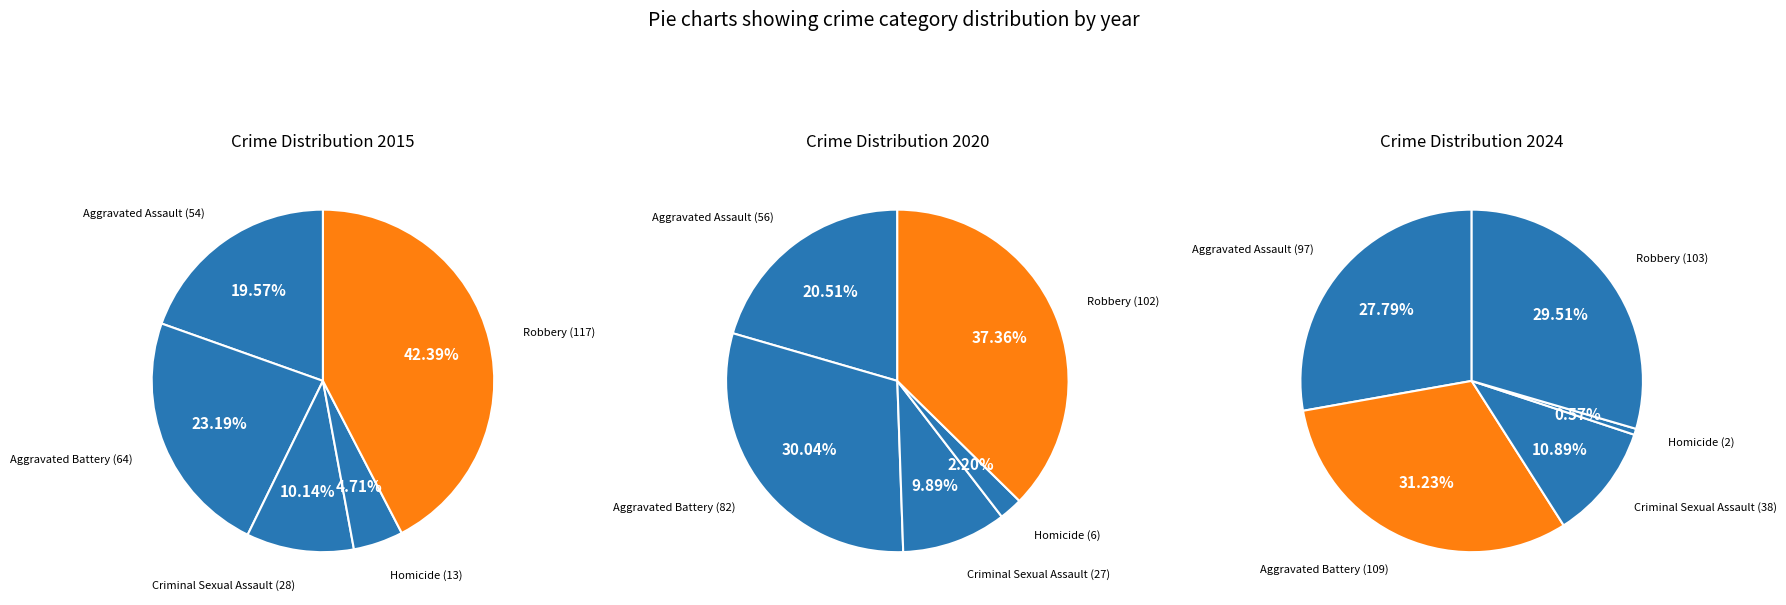

Which slice is the largest?

Robbery